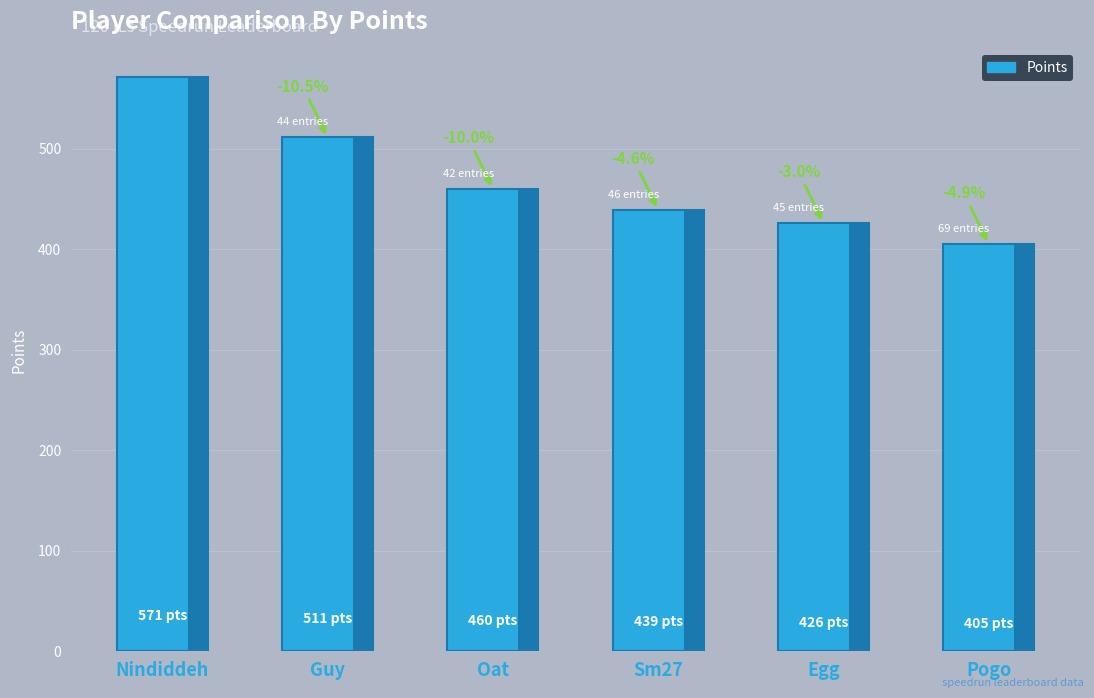

What is the label of the 3rd bar from the left?

Oat